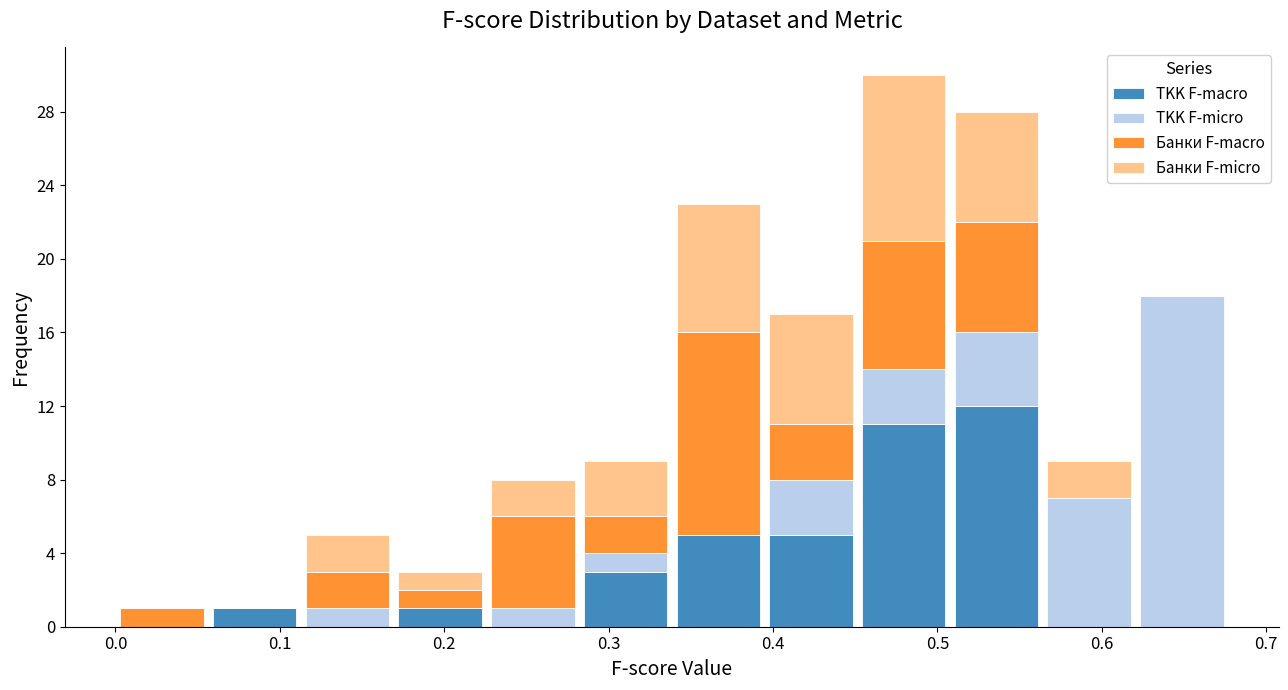

What is the total height of the stacked bar covering 0.28 to 0.34 on the x-axis? Neither the bar edges nor the heights are printed on the chart, so give them approximately, as read against the axes.

9